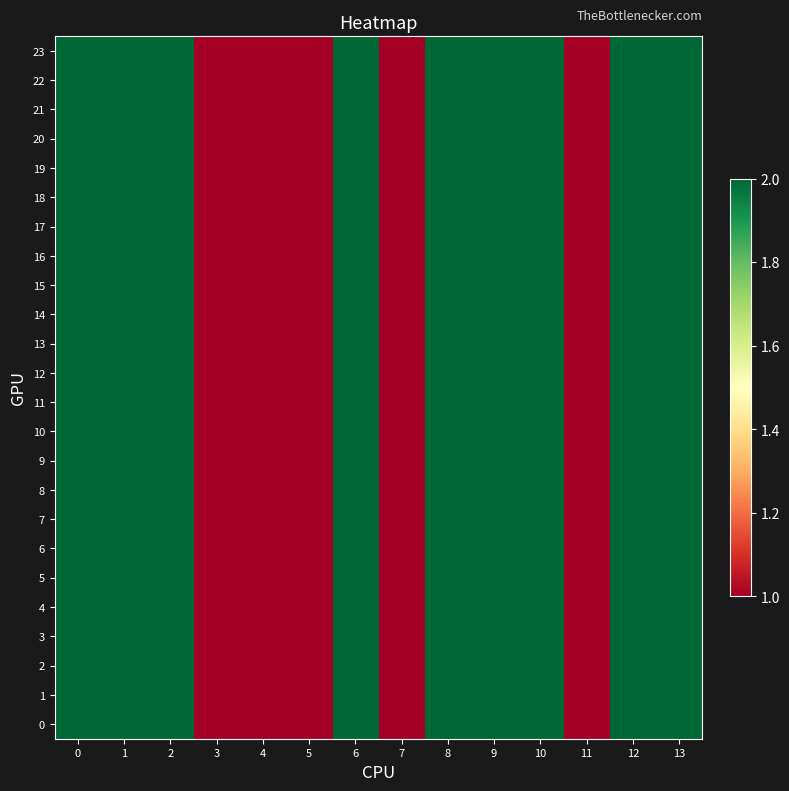

Reading right to left, transcribe all the data shown in this chart.

0: 13=2	12=2	11=1	10=2	9=2	8=2	7=1	6=2	5=1	4=1	3=1	2=2	1=2	0=2
1: 13=2	12=2	11=1	10=2	9=2	8=2	7=1	6=2	5=1	4=1	3=1	2=2	1=2	0=2
2: 13=2	12=2	11=1	10=2	9=2	8=2	7=1	6=2	5=1	4=1	3=1	2=2	1=2	0=2
3: 13=2	12=2	11=1	10=2	9=2	8=2	7=1	6=2	5=1	4=1	3=1	2=2	1=2	0=2
4: 13=2	12=2	11=1	10=2	9=2	8=2	7=1	6=2	5=1	4=1	3=1	2=2	1=2	0=2
5: 13=2	12=2	11=1	10=2	9=2	8=2	7=1	6=2	5=1	4=1	3=1	2=2	1=2	0=2
6: 13=2	12=2	11=1	10=2	9=2	8=2	7=1	6=2	5=1	4=1	3=1	2=2	1=2	0=2
7: 13=2	12=2	11=1	10=2	9=2	8=2	7=1	6=2	5=1	4=1	3=1	2=2	1=2	0=2
8: 13=2	12=2	11=1	10=2	9=2	8=2	7=1	6=2	5=1	4=1	3=1	2=2	1=2	0=2
9: 13=2	12=2	11=1	10=2	9=2	8=2	7=1	6=2	5=1	4=1	3=1	2=2	1=2	0=2
10: 13=2	12=2	11=1	10=2	9=2	8=2	7=1	6=2	5=1	4=1	3=1	2=2	1=2	0=2
11: 13=2	12=2	11=1	10=2	9=2	8=2	7=1	6=2	5=1	4=1	3=1	2=2	1=2	0=2
12: 13=2	12=2	11=1	10=2	9=2	8=2	7=1	6=2	5=1	4=1	3=1	2=2	1=2	0=2
13: 13=2	12=2	11=1	10=2	9=2	8=2	7=1	6=2	5=1	4=1	3=1	2=2	1=2	0=2
14: 13=2	12=2	11=1	10=2	9=2	8=2	7=1	6=2	5=1	4=1	3=1	2=2	1=2	0=2
15: 13=2	12=2	11=1	10=2	9=2	8=2	7=1	6=2	5=1	4=1	3=1	2=2	1=2	0=2
16: 13=2	12=2	11=1	10=2	9=2	8=2	7=1	6=2	5=1	4=1	3=1	2=2	1=2	0=2
17: 13=2	12=2	11=1	10=2	9=2	8=2	7=1	6=2	5=1	4=1	3=1	2=2	1=2	0=2
18: 13=2	12=2	11=1	10=2	9=2	8=2	7=1	6=2	5=1	4=1	3=1	2=2	1=2	0=2
19: 13=2	12=2	11=1	10=2	9=2	8=2	7=1	6=2	5=1	4=1	3=1	2=2	1=2	0=2
20: 13=2	12=2	11=1	10=2	9=2	8=2	7=1	6=2	5=1	4=1	3=1	2=2	1=2	0=2
21: 13=2	12=2	11=1	10=2	9=2	8=2	7=1	6=2	5=1	4=1	3=1	2=2	1=2	0=2
22: 13=2	12=2	11=1	10=2	9=2	8=2	7=1	6=2	5=1	4=1	3=1	2=2	1=2	0=2
23: 13=2	12=2	11=1	10=2	9=2	8=2	7=1	6=2	5=1	4=1	3=1	2=2	1=2	0=2